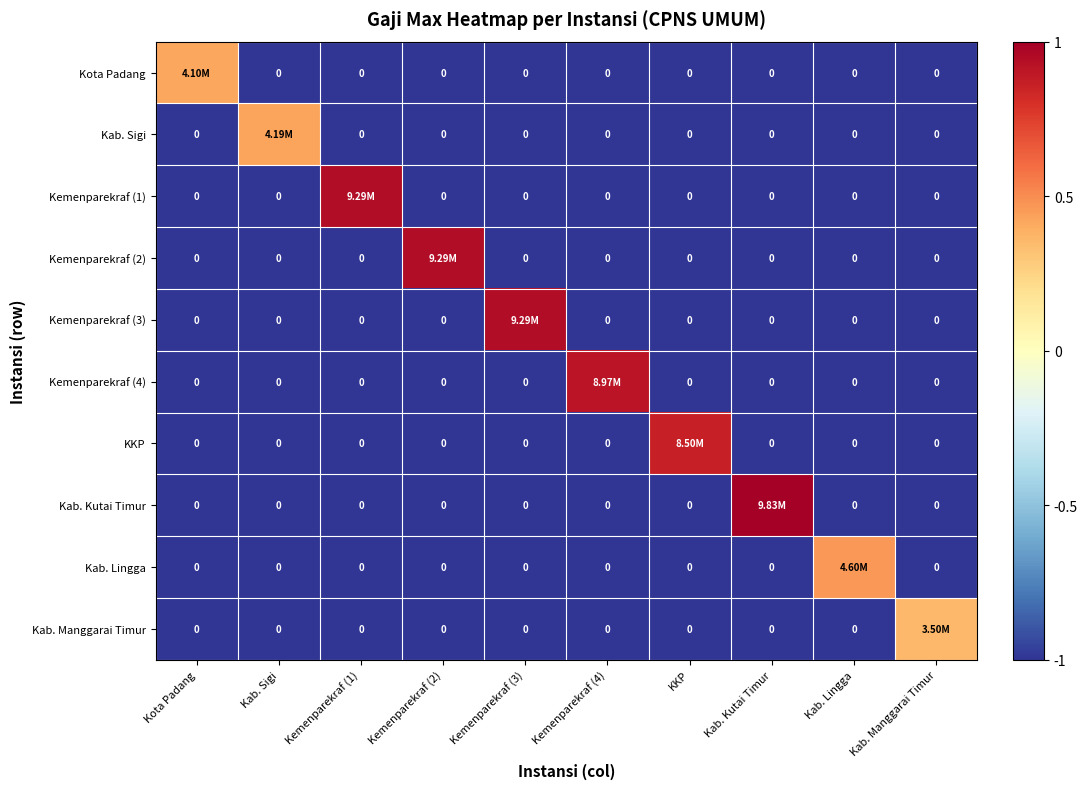

What is the sum of the KKP values at Kota Padang and Kemenparekraf (3)?

-2.0